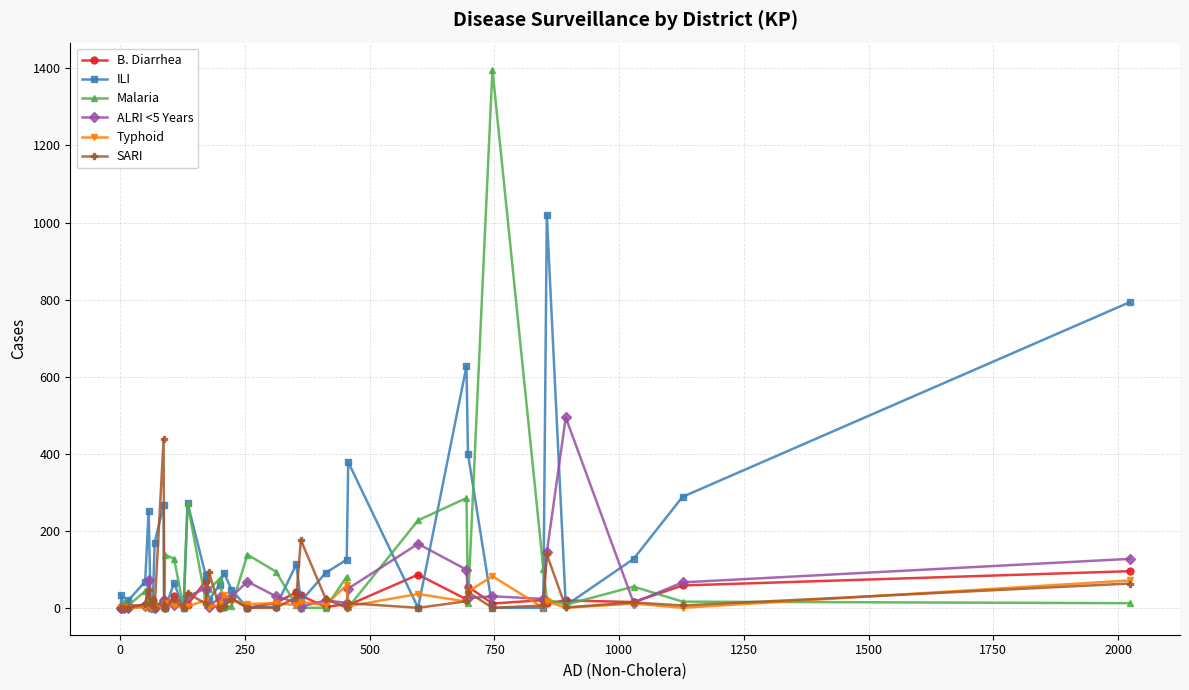

True or false: Malaria has more than 1 points higher than both neighbors.

True